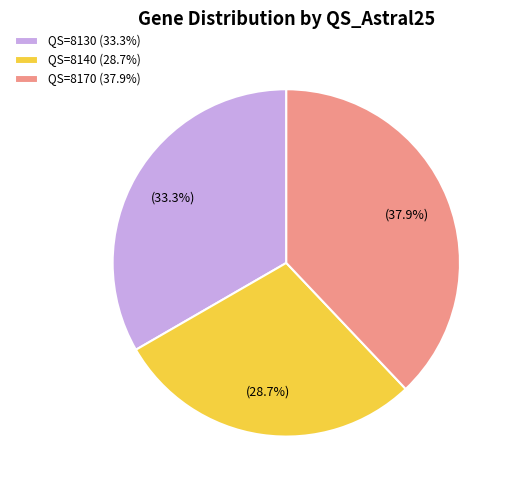

Rank the categories by value from lowest to highest.

QS=8140 (28.7%), QS=8130 (33.3%), QS=8170 (37.9%)